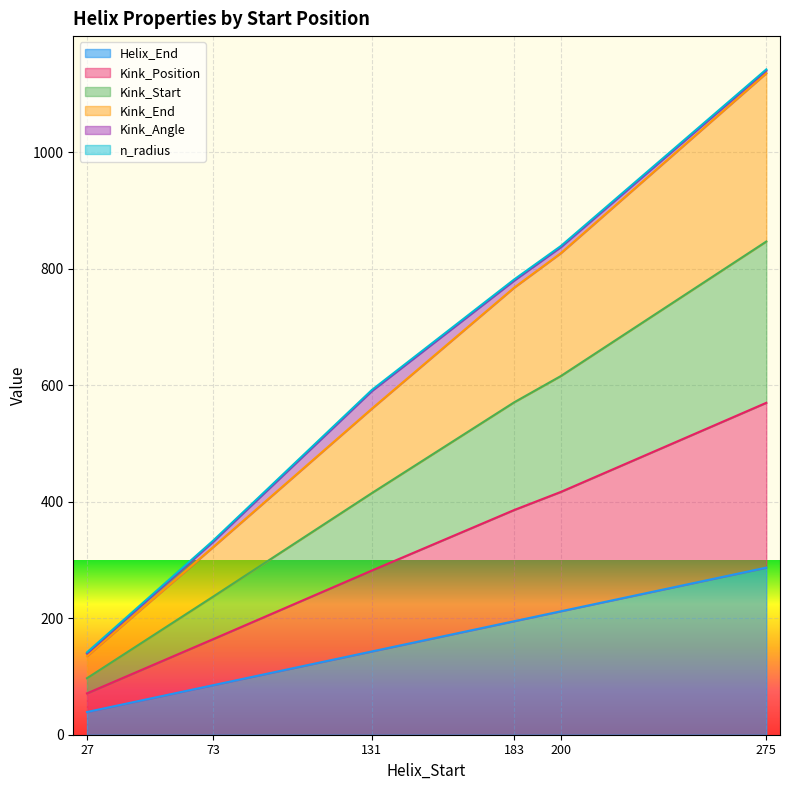

At which label does Helix_End reach its minimum?

27